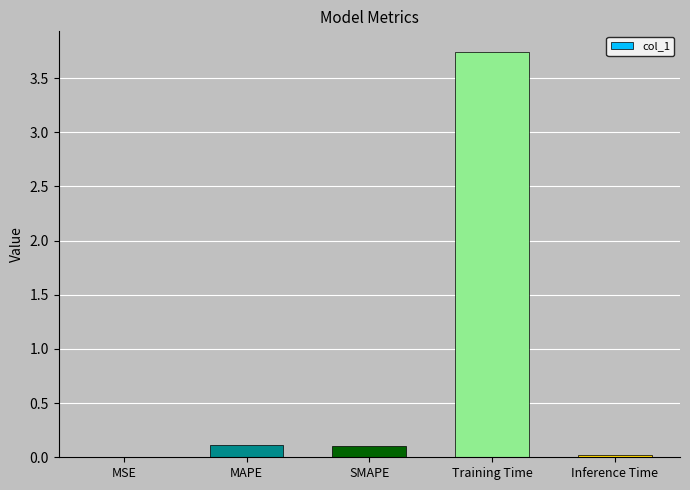

Between Training Time and Inference Time, which is larger?

Training Time